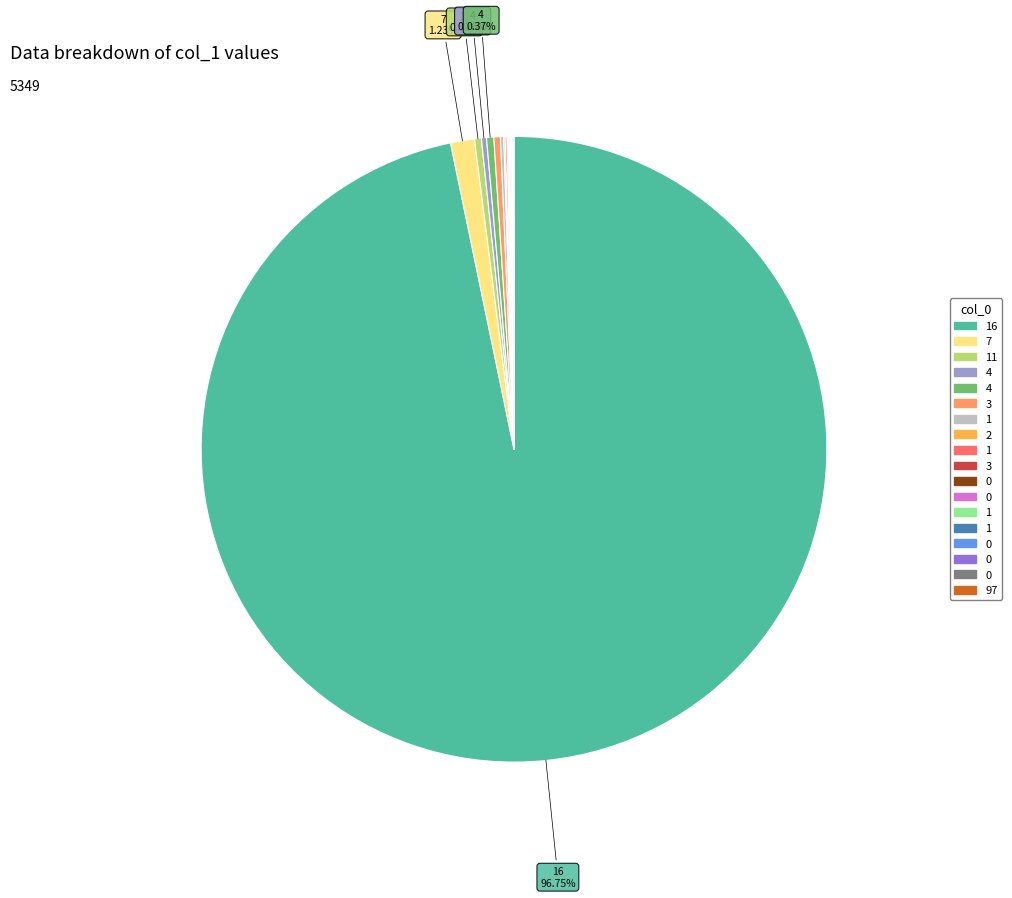

Rank the categories by value from lowest to highest.

1, 1, 0, 97, 0, 3, 0, 0, 2, 0, 1, 1, 4, 3, 11, 4, 7, 16